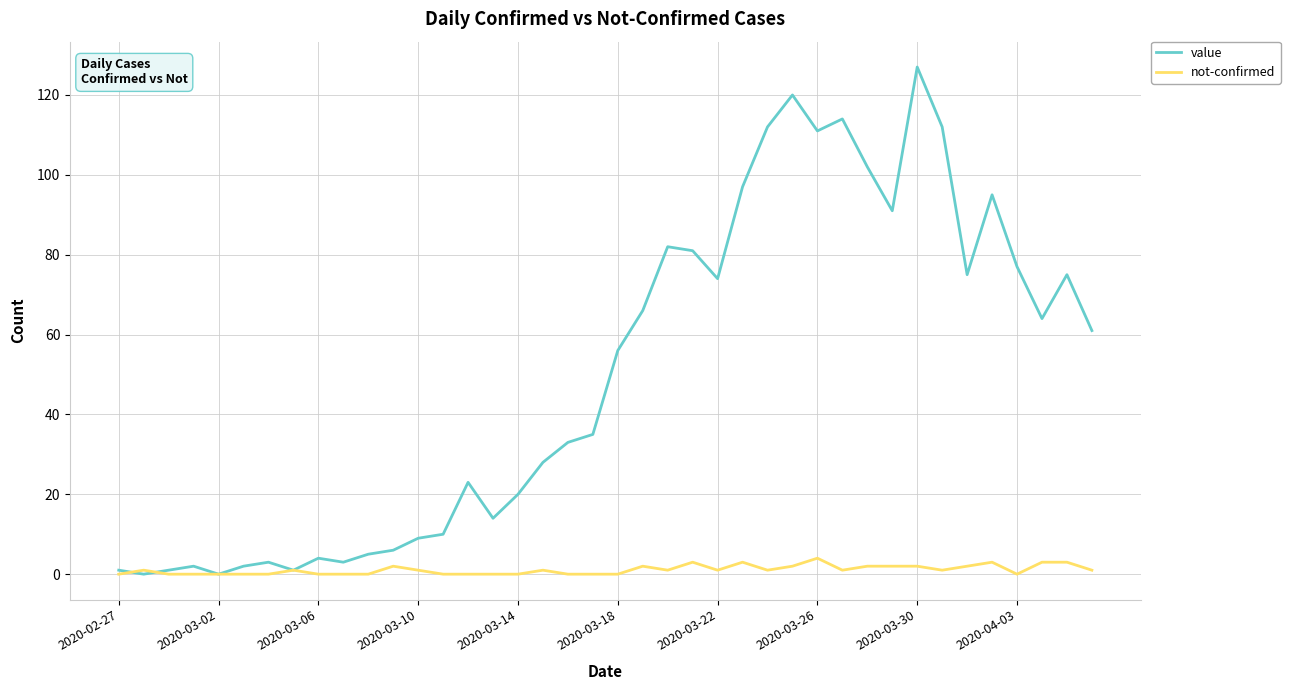

Does the chart have visible grid lines?

Yes